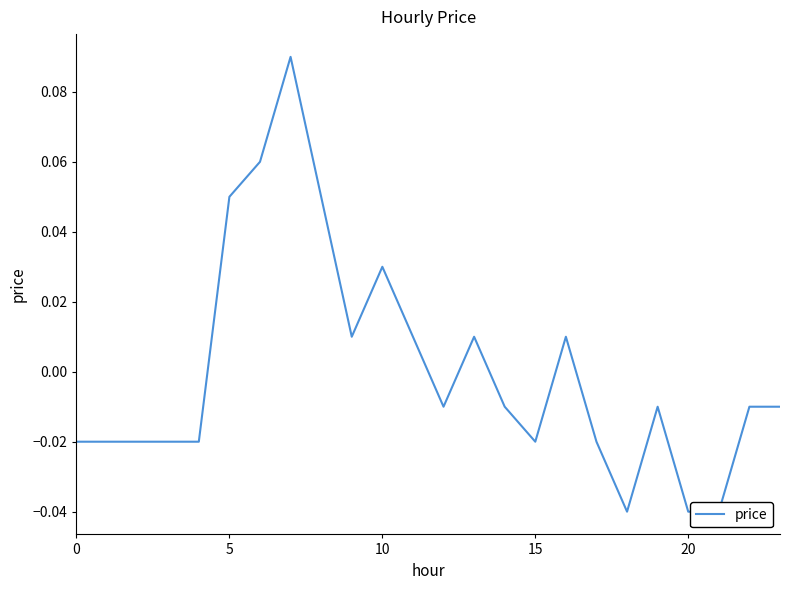

How many lines are shown in the chart?

1